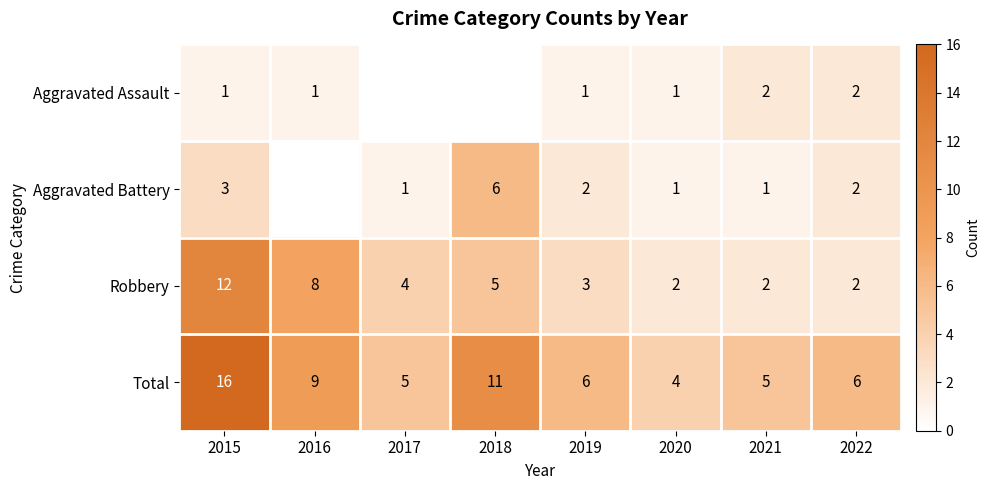

What is the highest value of the Robbery series?

12